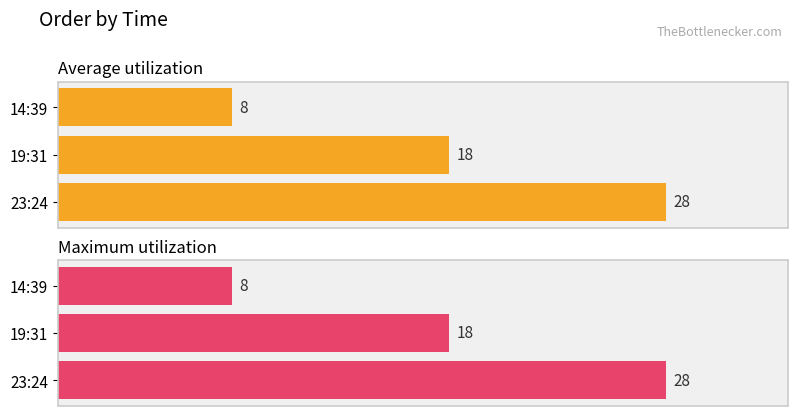

What is the sum of all Maximum utilization values?

54